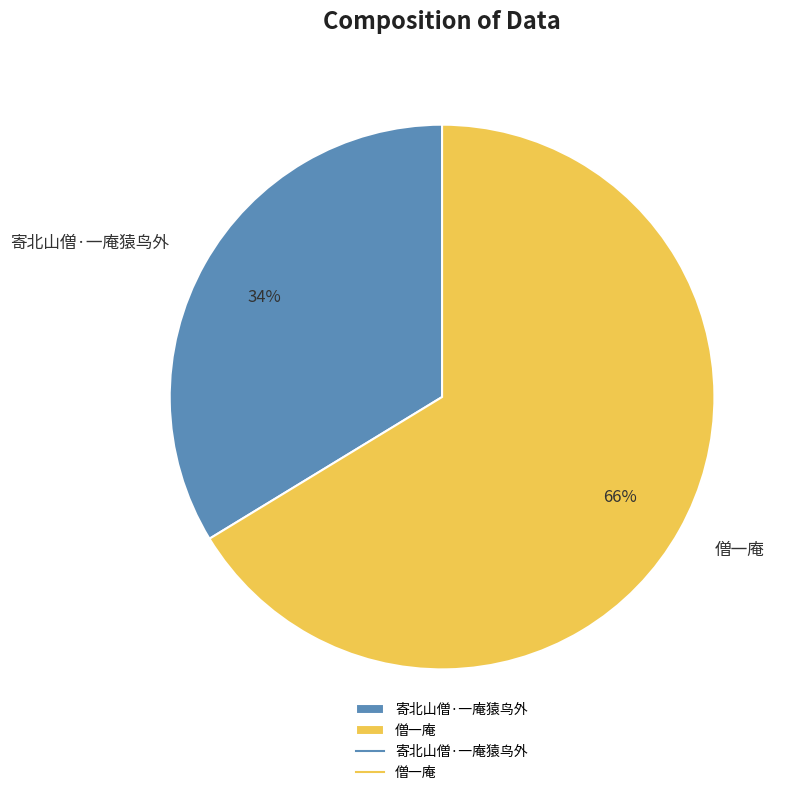

To the nearest percent, what is the combined percentage of 僧一庵 and 寄北山僧·一庵猿鸟外?

100%